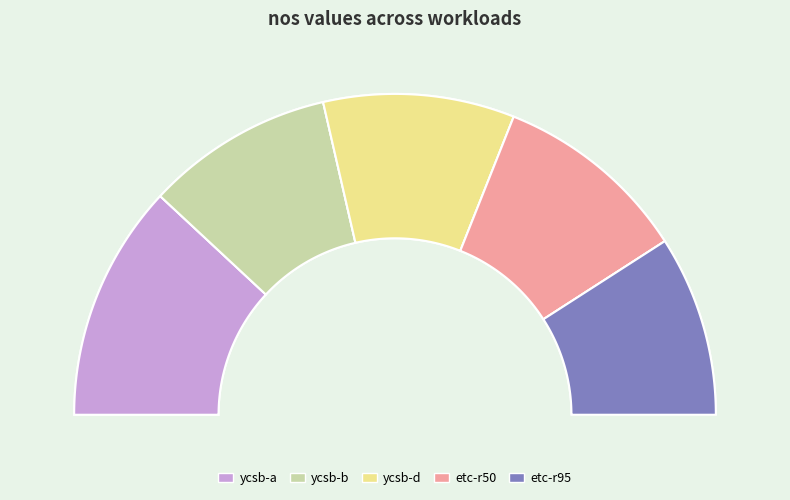

The ycsb-d slice represents 32% of the pie. True or false?

False